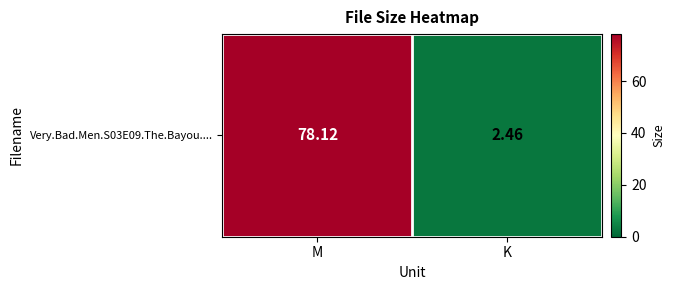

List the labels in order of value, smallest first.

K, M